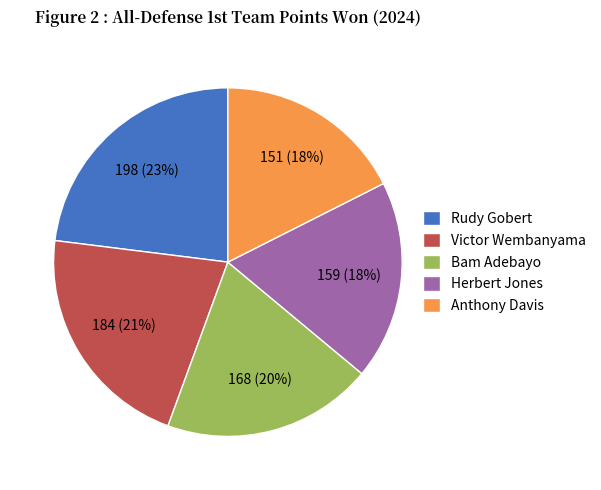

To the nearest percent, what is the average slice percentage?

20%